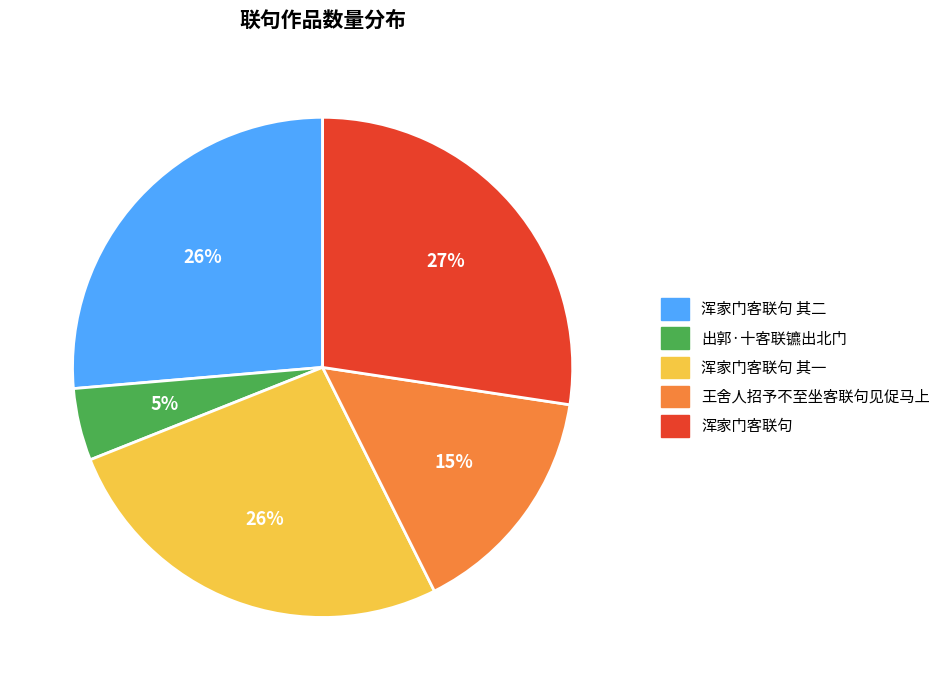

How many segments does this pie chart have?

5